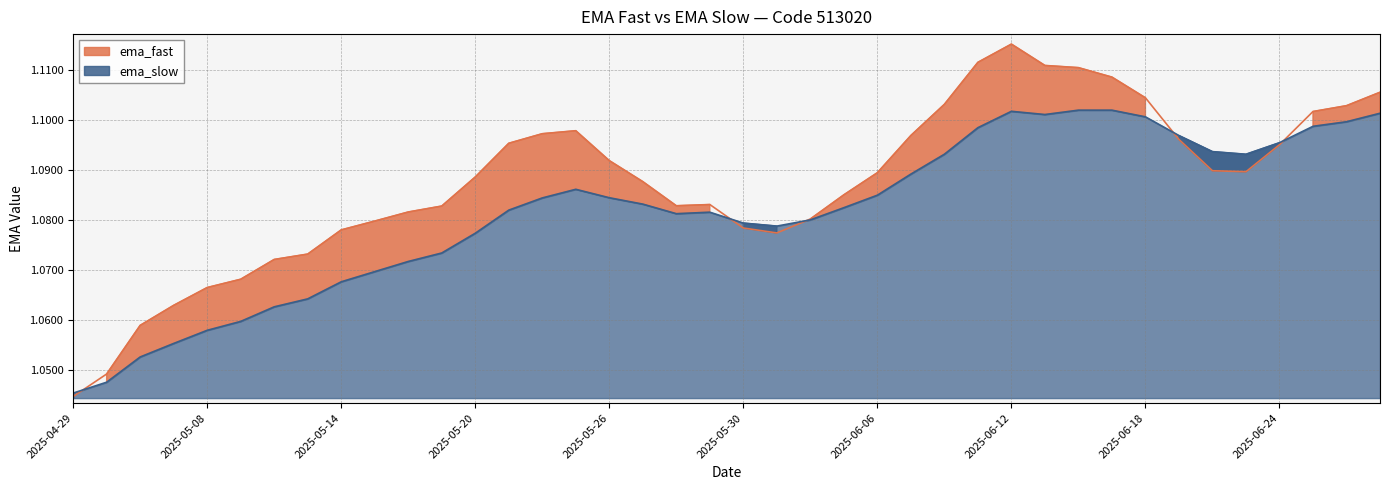

Rank the series by their average value, from lowest to highest.

ema_slow, ema_fast